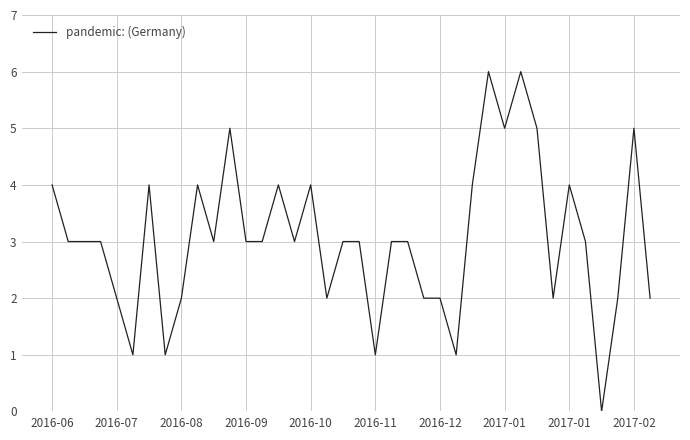

What is the maximum value shown in the chart?

6